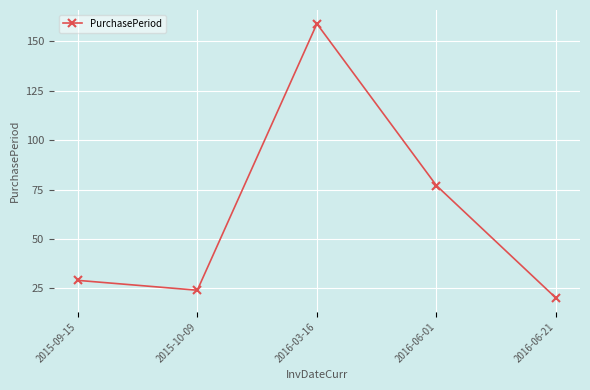

Count the number of data series in this chart.

1